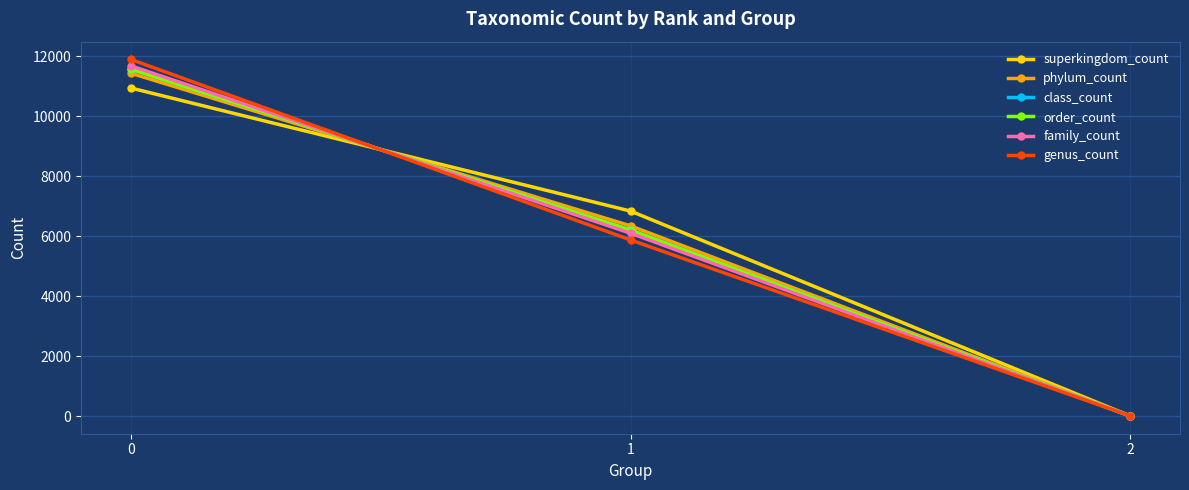

Does the chart have visible grid lines?

Yes